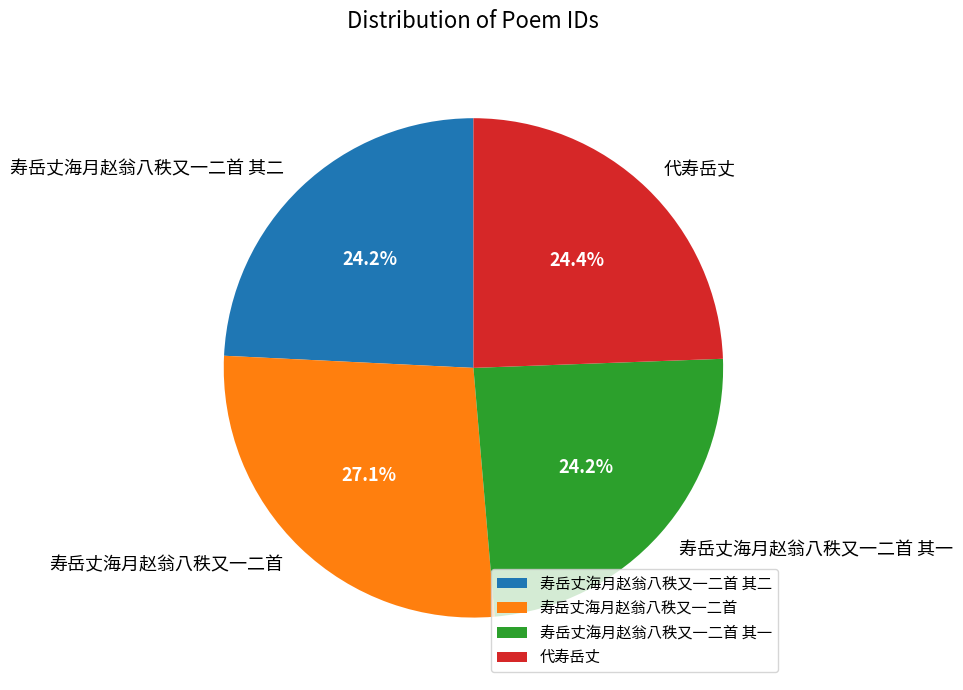

Is it true that 代寿岳丈 is 24% of the pie?

True